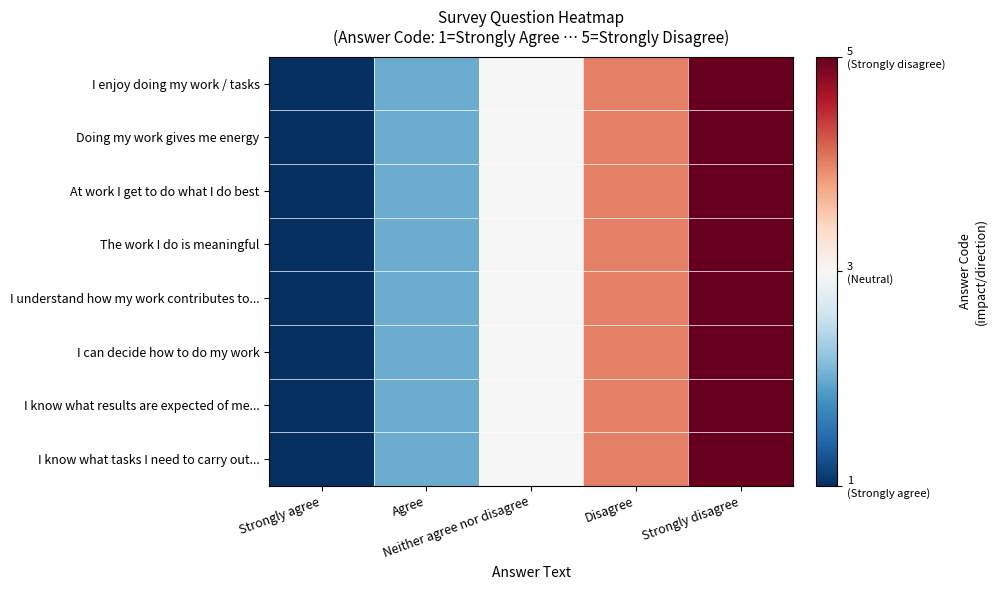

Reading left to right, list all the values displayed in this chart.

I enjoy doing my work / tasks: Strongly agree=-1.0	Agree=-0.5	Neither agree nor disagree=0.0	Disagree=0.5	Strongly disagree=1.0
Doing my work gives me energy: Strongly agree=-1.0	Agree=-0.5	Neither agree nor disagree=0.0	Disagree=0.5	Strongly disagree=1.0
At work I get to do what I do best: Strongly agree=-1.0	Agree=-0.5	Neither agree nor disagree=0.0	Disagree=0.5	Strongly disagree=1.0
The work I do is meaningful: Strongly agree=-1.0	Agree=-0.5	Neither agree nor disagree=0.0	Disagree=0.5	Strongly disagree=1.0
I understand how my work contributes to...: Strongly agree=-1.0	Agree=-0.5	Neither agree nor disagree=0.0	Disagree=0.5	Strongly disagree=1.0
I can decide how to do my work: Strongly agree=-1.0	Agree=-0.5	Neither agree nor disagree=0.0	Disagree=0.5	Strongly disagree=1.0
I know what results are expected of me...: Strongly agree=-1.0	Agree=-0.5	Neither agree nor disagree=0.0	Disagree=0.5	Strongly disagree=1.0
I know what tasks I need to carry out...: Strongly agree=-1.0	Agree=-0.5	Neither agree nor disagree=0.0	Disagree=0.5	Strongly disagree=1.0